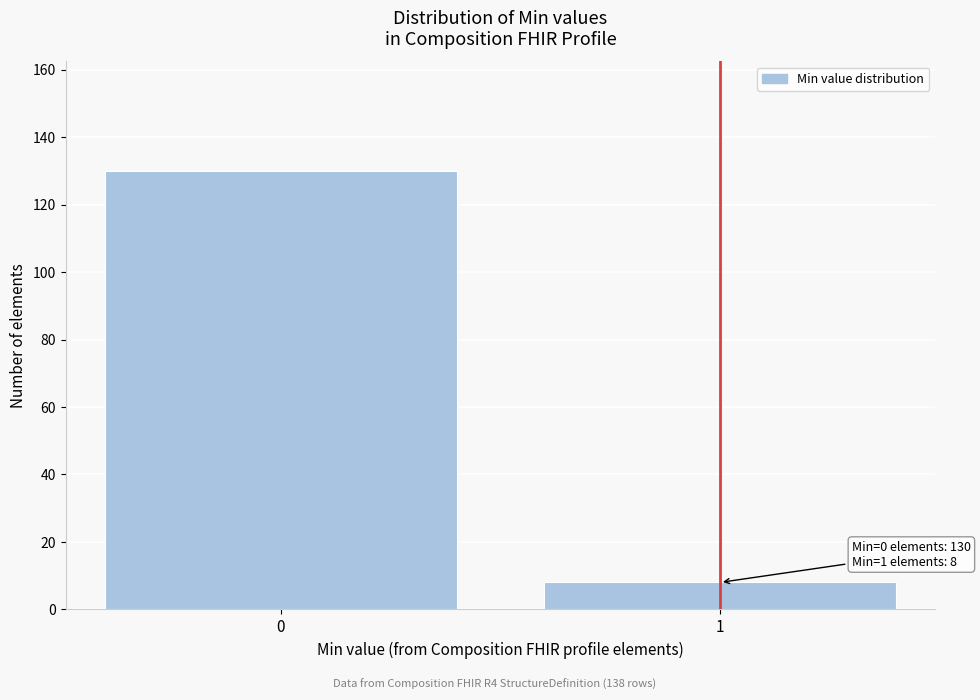

Reading left to right, list all the values displayed in this chart.

130	8